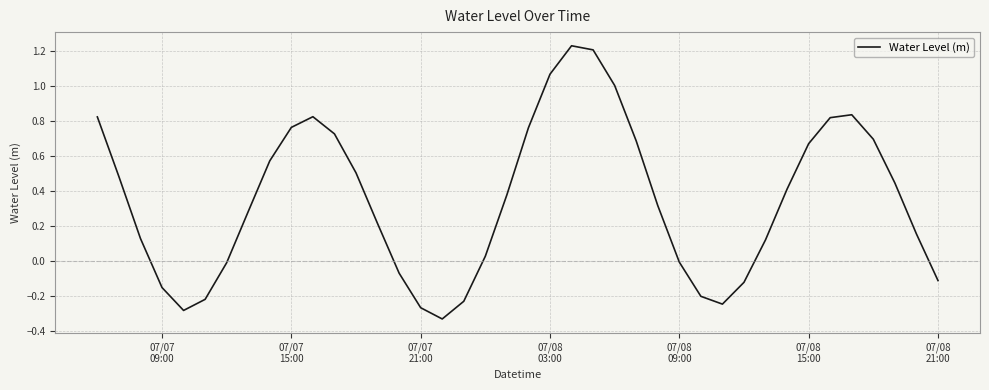

What is the difference between the maximum and minimum values?

1.6